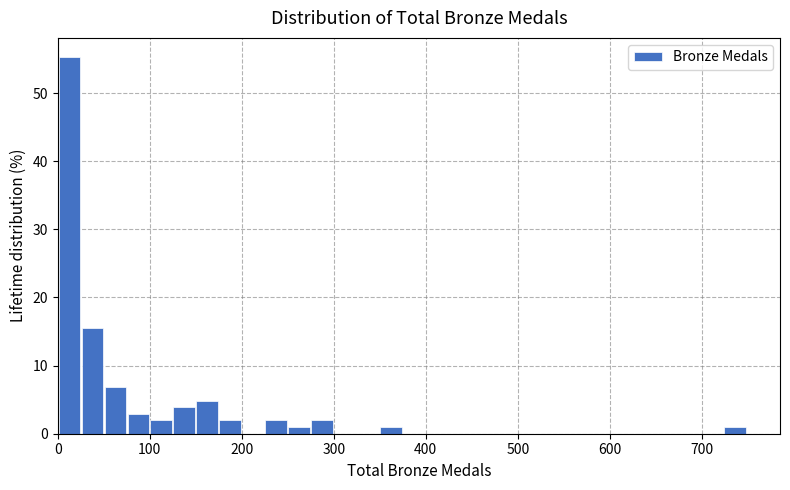

Read against the x-axis, roughly where is the centre of the tallest bar?

10